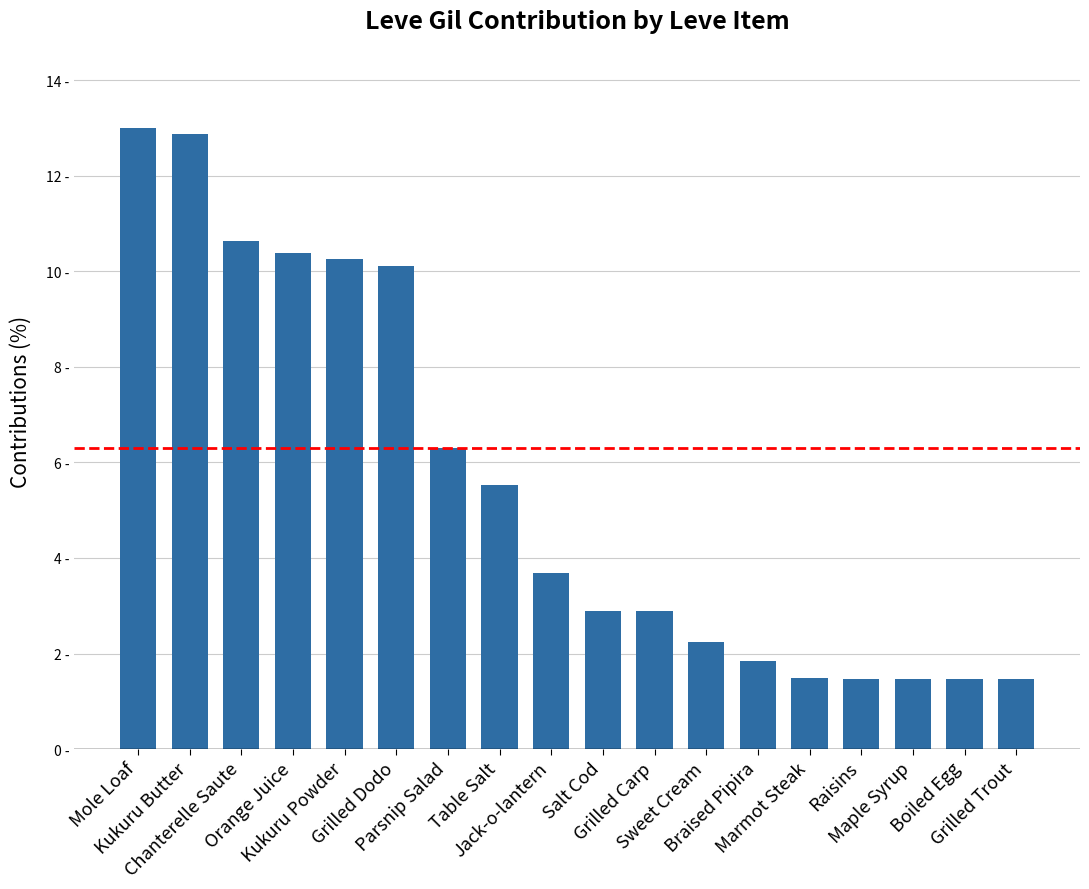

Does the chart contain any negative values?

No